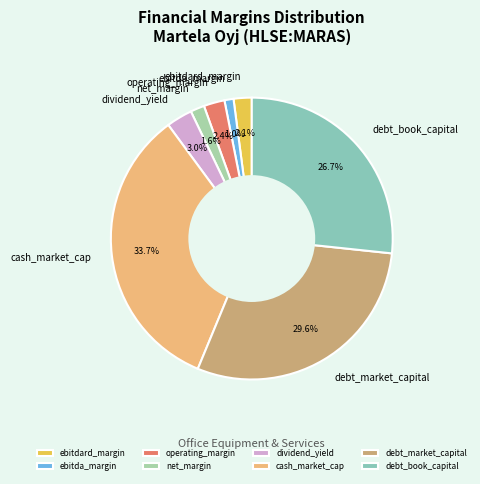

How many slices are in this pie chart?

8